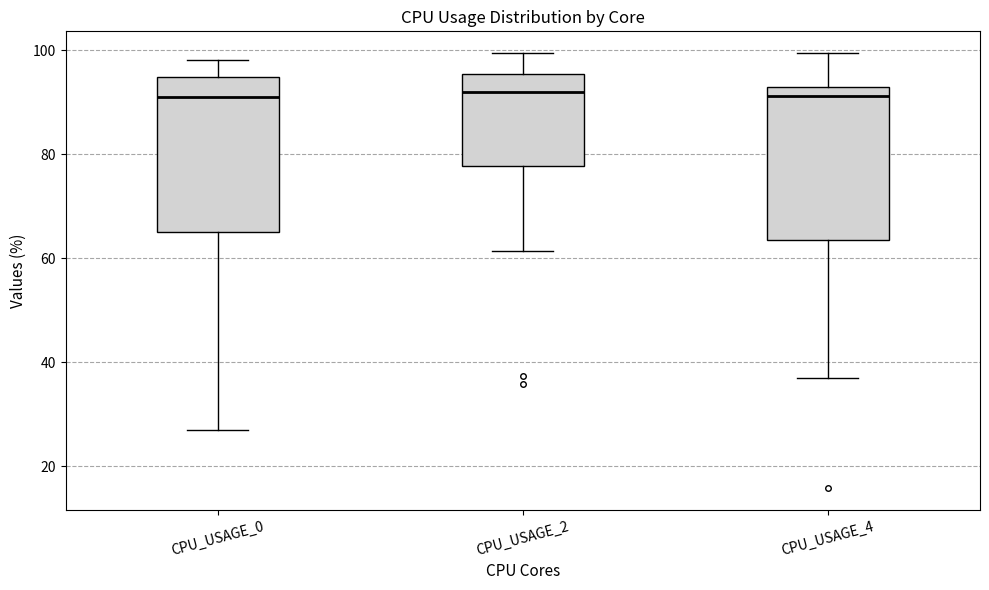

Where is the upper edge of the box for CPU_USAGE_2 on the y-axis? The values are not printed on the chart, so give them approximately, as read against the axis.

96